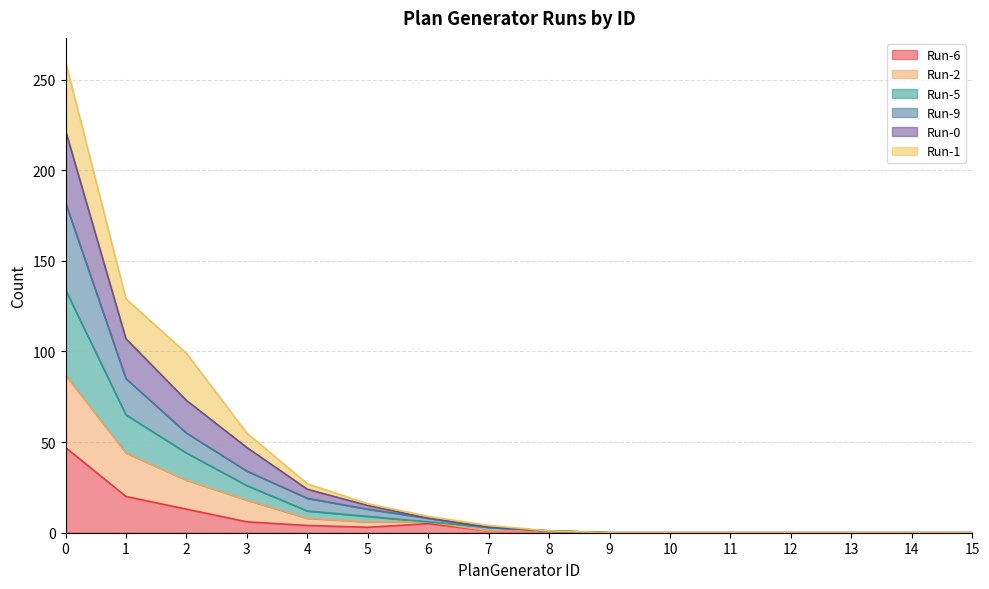

True or false: Run-2 and Run-0 cross at least once.

False